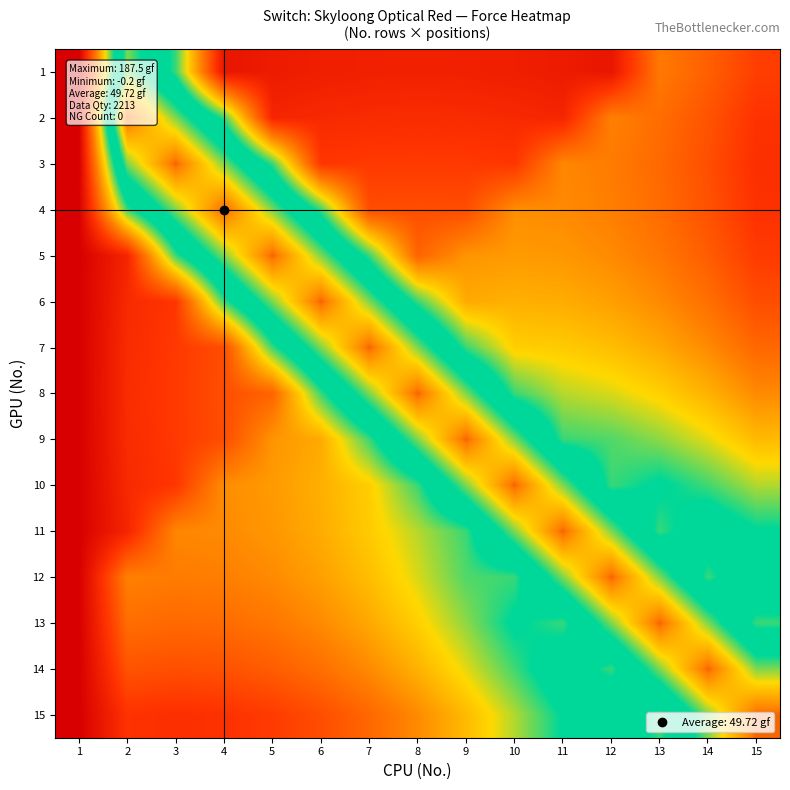

Reading left to right, what are all the values shown in this chart?

1: 1=0.0	2=128.6	3=88.4	4=10.3	5=12.5	6=14.1	7=15.1	8=15.4	9=15.1	10=14.1	11=12.5	12=10.3	13=45.0	14=37.1	15=26.8
2: 1=0.0	2=168.8	3=128.6	4=88.4	5=17.3	6=18.9	7=19.9	8=20.2	9=19.9	10=18.9	11=17.3	12=46.9	13=41.3	14=33.3	15=23.0
3: 1=0.0	2=128.6	3=168.8	4=128.6	5=88.4	6=24.3	7=25.3	8=25.6	9=25.3	10=24.3	11=48.8	12=45.5	13=39.9	14=31.9	15=21.6
4: 1=0.0	2=88.4	3=128.6	4=168.8	5=128.6	6=88.4	7=31.3	8=31.6	9=31.3	10=50.7	11=49.7	12=46.4	13=40.8	14=32.8	15=22.5
5: 1=0.0	2=17.3	3=88.4	4=128.6	5=168.8	6=128.6	7=88.4	8=38.3	9=52.5	10=53.9	11=53.0	12=49.7	13=44.1	14=36.1	15=25.8
6: 1=0.0	2=18.9	3=24.3	4=88.4	5=128.6	6=168.8	7=128.6	8=88.4	9=58.2	10=59.6	11=58.6	12=55.3	13=49.7	14=41.8	15=31.4
7: 1=0.0	2=19.9	3=25.3	4=31.3	5=88.4	6=128.6	7=168.8	8=128.6	9=88.4	10=67.5	11=66.6	12=63.3	13=57.7	14=49.7	15=39.4
8: 1=0.0	2=20.2	3=25.6	4=31.6	5=38.3	6=88.4	7=128.6	8=168.8	9=128.6	10=88.4	11=76.9	12=73.6	13=68.0	14=60.0	15=49.7
9: 1=0.0	2=19.9	3=25.3	4=31.3	5=52.5	6=58.2	7=88.4	8=128.6	9=168.8	10=128.6	11=88.4	12=86.3	13=80.7	14=72.7	15=62.4
10: 1=0.0	2=18.9	3=24.3	4=50.7	5=53.9	6=59.6	7=67.5	8=88.4	9=128.6	10=168.8	11=128.6	12=88.4	13=95.6	14=87.7	15=77.4
11: 1=0.0	2=17.3	3=48.8	4=49.7	5=53.0	6=58.6	7=66.6	8=76.9	9=88.4	10=128.6	11=168.8	12=128.6	13=88.4	14=105.0	15=94.7
12: 1=0.0	2=46.9	3=45.5	4=46.4	5=49.7	6=55.3	7=63.3	8=73.6	9=86.3	10=88.4	11=128.6	12=168.8	13=128.6	14=88.4	15=114.4
13: 1=0.0	2=41.3	3=39.9	4=40.8	5=44.1	6=49.7	7=57.7	8=68.0	9=80.7	10=95.6	11=88.4	12=128.6	13=168.8	14=128.6	15=88.4
14: 1=0.0	2=33.3	3=31.9	4=32.8	5=36.1	6=41.8	7=49.7	8=60.0	9=72.7	10=87.7	11=105.0	12=88.4	13=128.6	14=168.8	15=128.6
15: 1=0.0	2=23.0	3=21.6	4=22.5	5=25.8	6=31.4	7=39.4	8=49.7	9=62.4	10=77.4	11=94.7	12=114.4	13=88.4	14=128.6	15=168.8